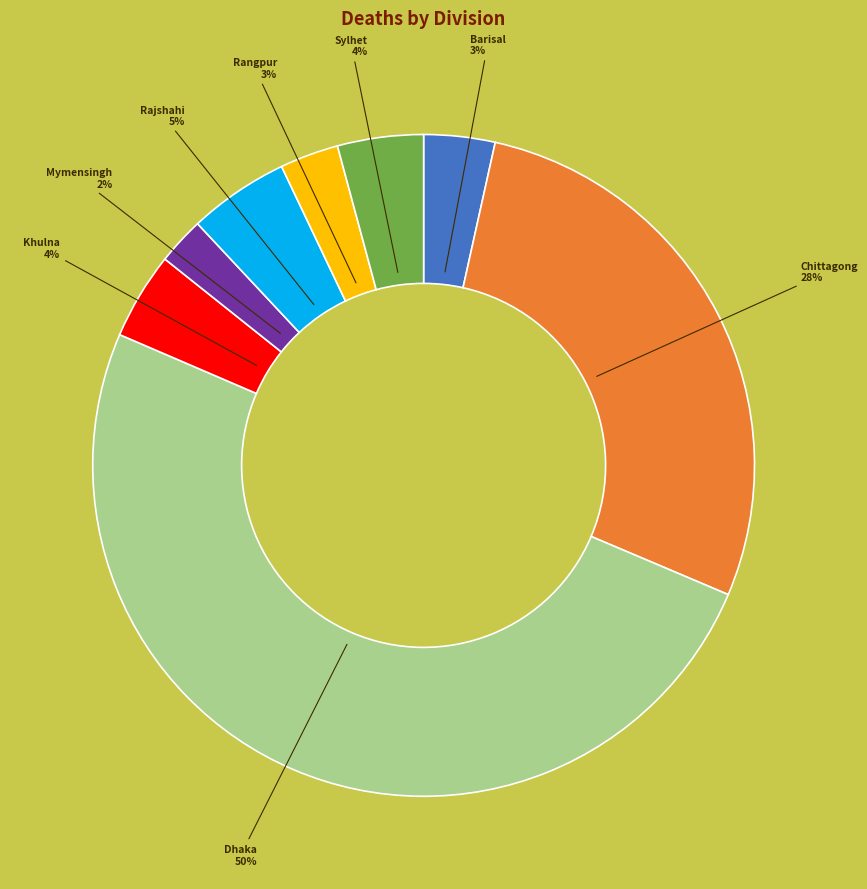

Between Dhaka and Mymensingh, which is larger?

Dhaka